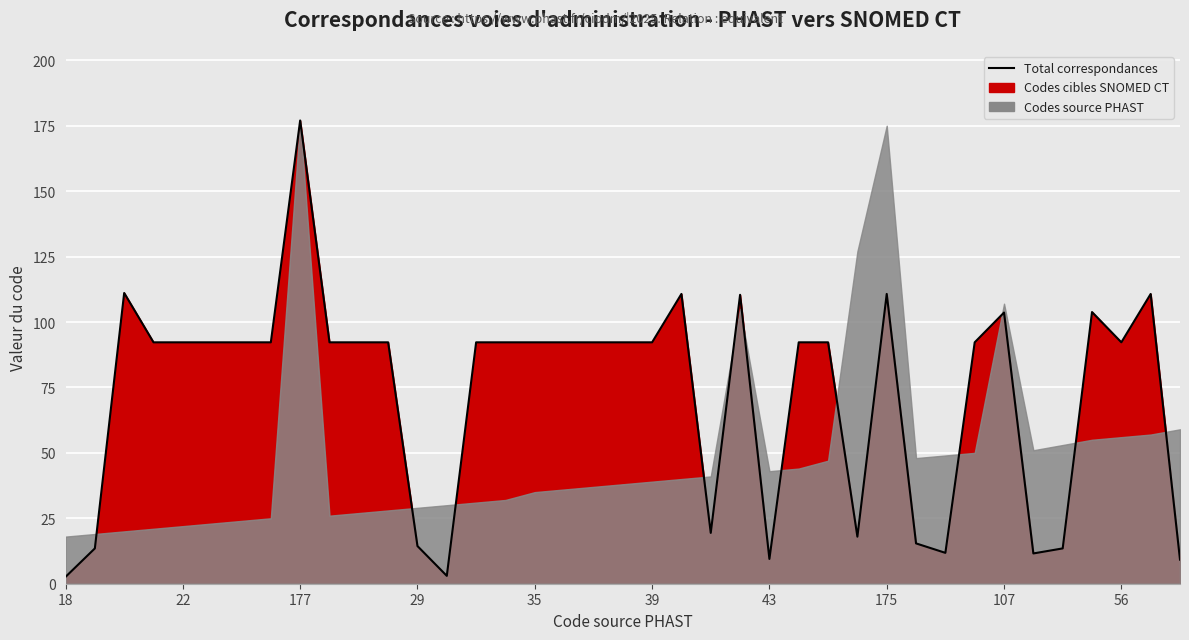

What value does the data have at 26?

92.2